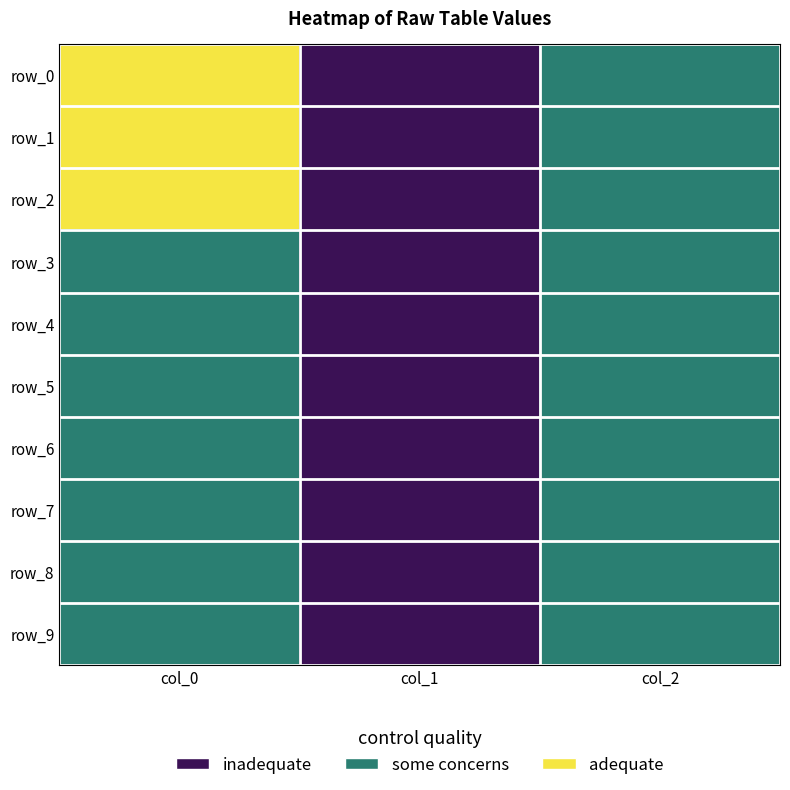

What is the average value of the row_4 series?

1